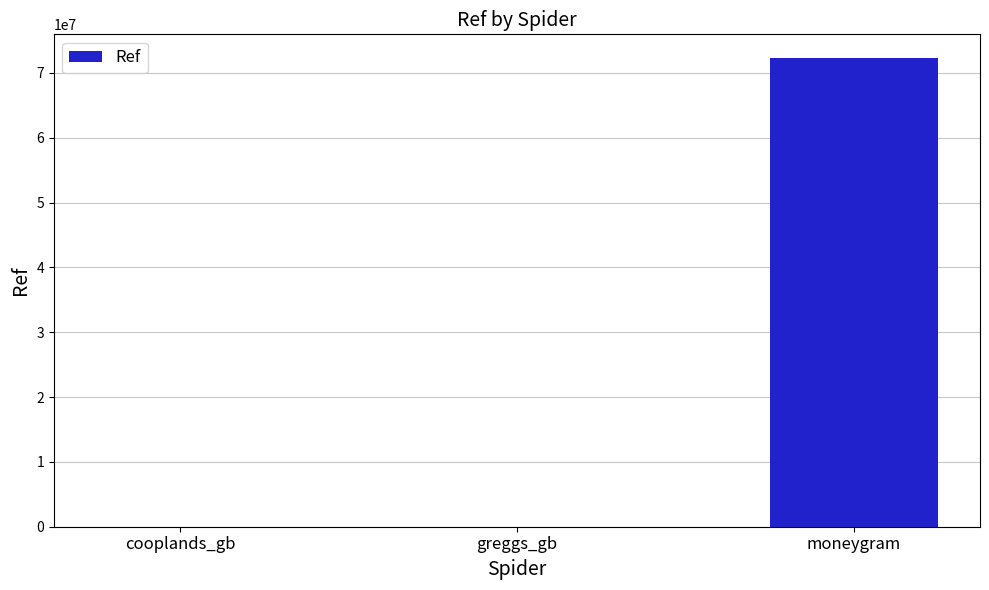

What is the sum of all values?

72336056